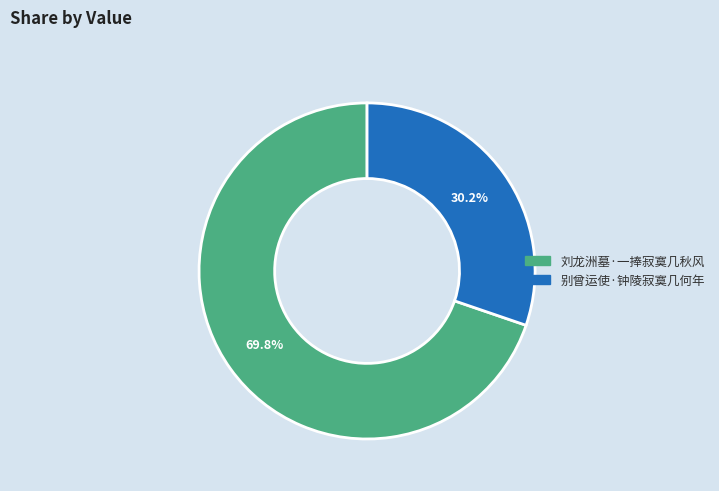

Rank the categories by value from highest to lowest.

刘龙洲墓·一捧寂寞几秋风, 别曾运使·钟陵寂寞几何年